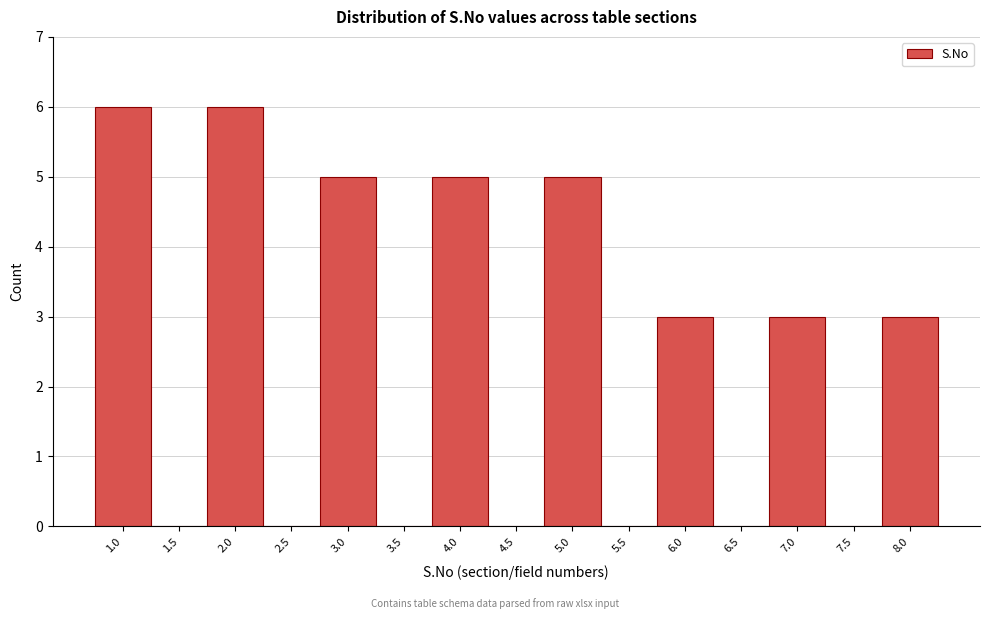

Reading left to right, what are all the values shown in this chart?

1.0=6	1.5=0	2.0=6	2.5=0	3.0=5	3.5=0	4.0=5	4.5=0	5.0=5	5.5=0	6.0=3	6.5=0	7.0=3	7.5=0	8.0=3